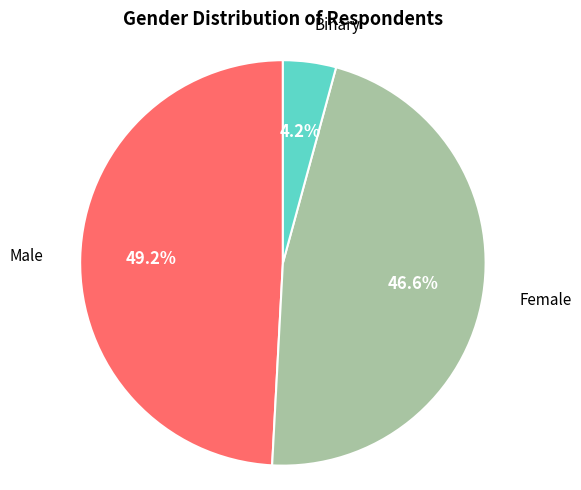

Is there any slice that represents more than half of the pie?

No